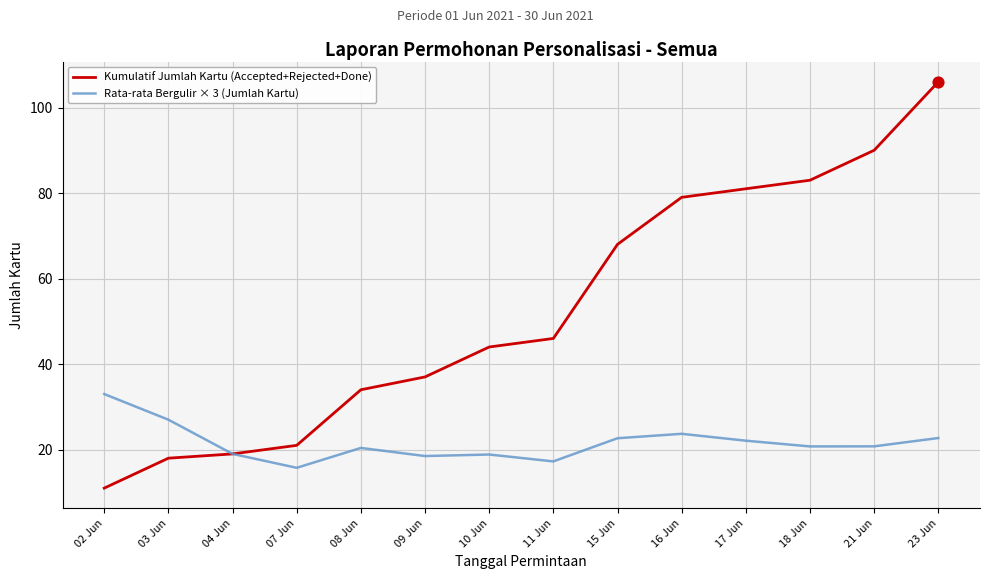

Which series has the largest total across all categories?

Kumulatif Jumlah Kartu (Accepted+Rejected+Done)